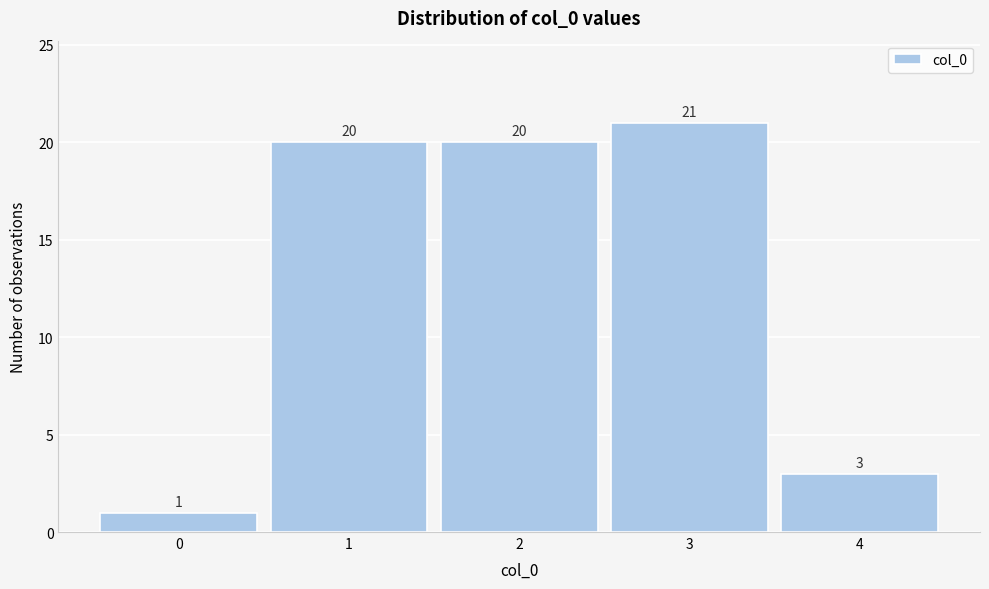

How tall is the bar that spans 2.5 to 3.5 on the x-axis?

21